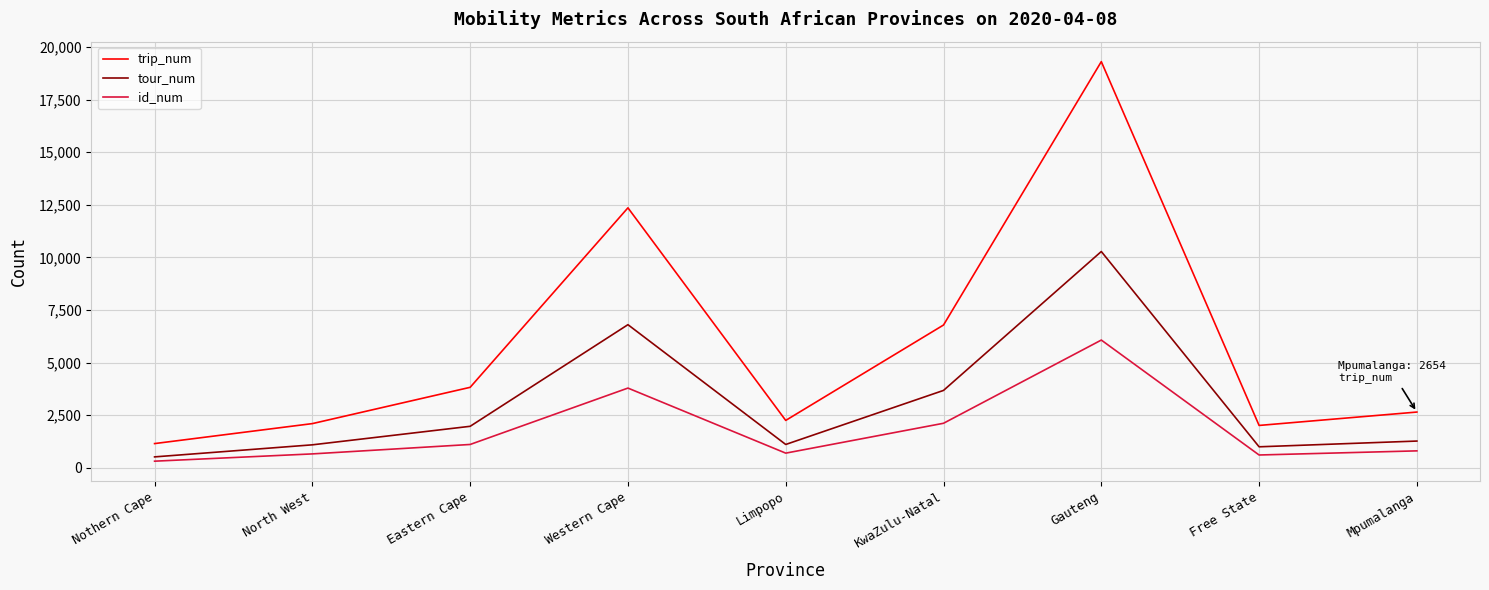

At which category does the chart reach its minimum across all series?

Nothern Cape